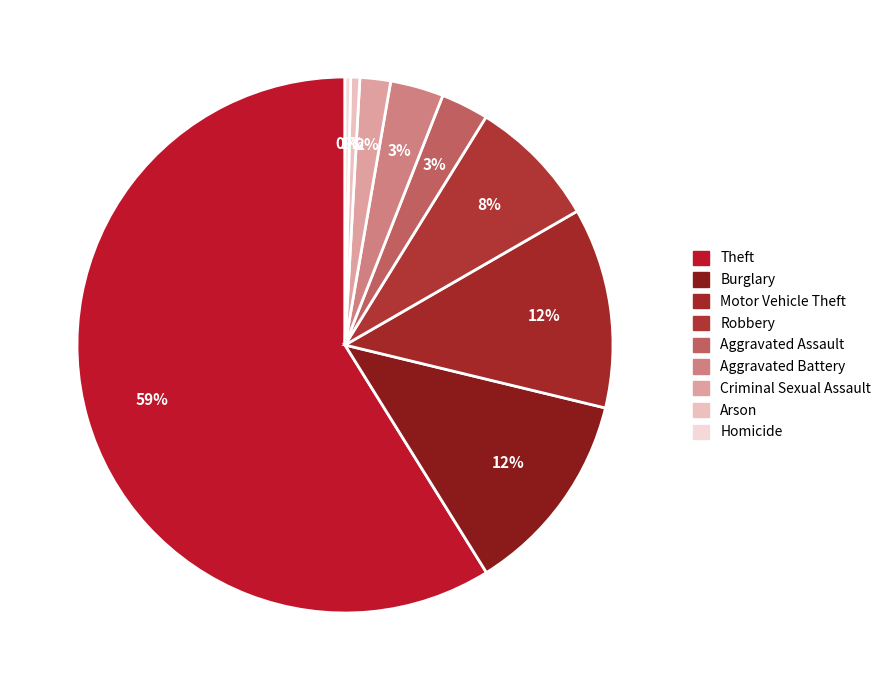

Which category has the biggest portion of the pie?

Theft